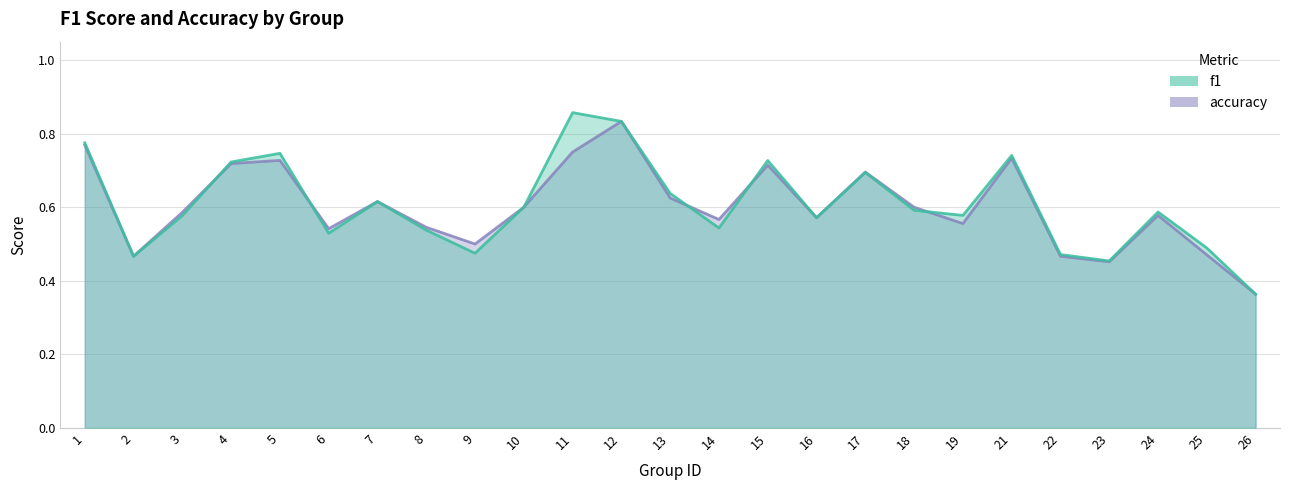

How many distinct data groups are displayed?

2